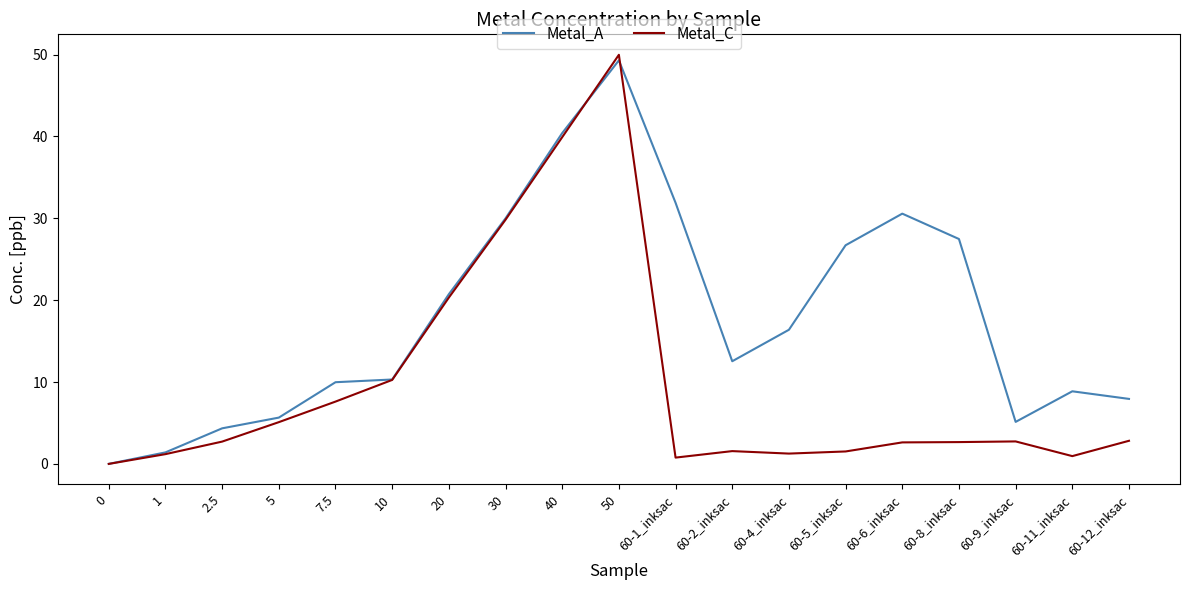

How many values in the Metal_A series are below 12?

9